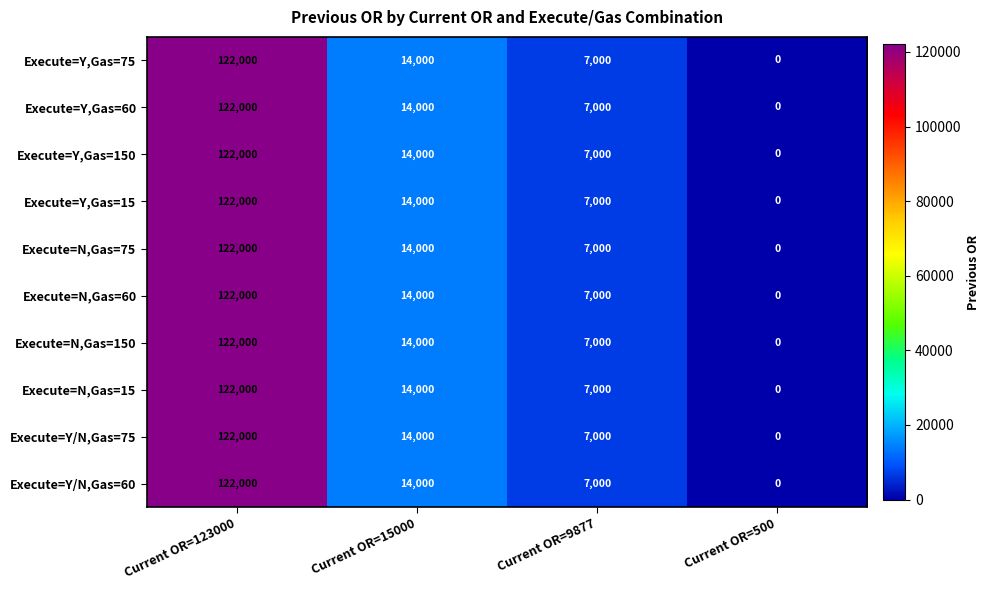

The value of Execute=Y/N,Gas=75 at Current OR=500 is 0. True or false?

True